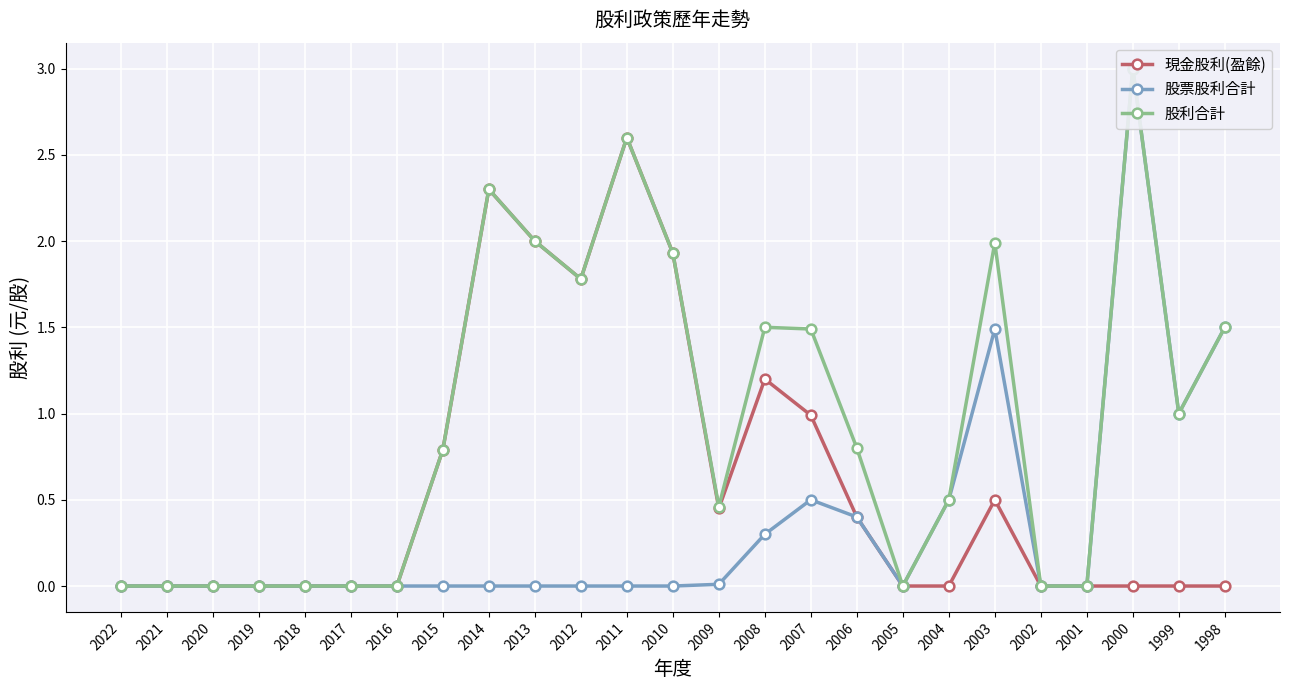

What is the greatest value displayed?

3.0